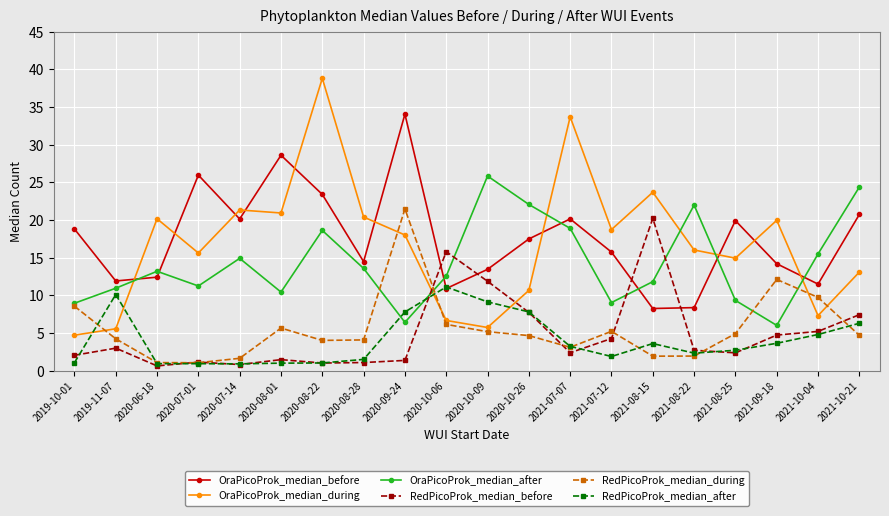

What is the average value of the OraPicoProk_median_after series?

14.3